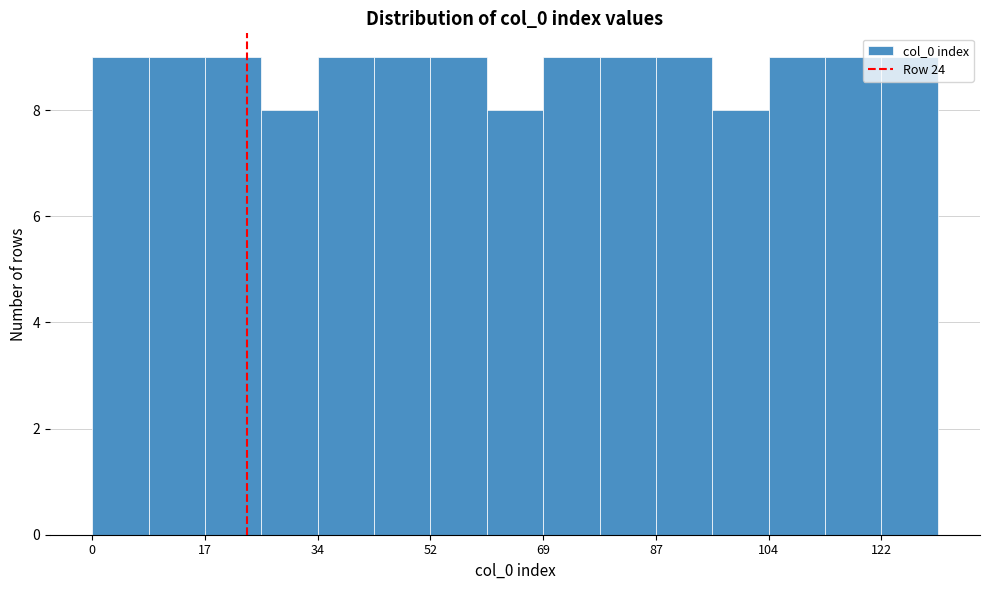

Reading left to right, list every bar in this chart as the range it spans on the x-axis followed by its height. Neither the bar edges nor the heights are printed on the chart, so give them approximately, as read against the axes.

0 to 8: 9
8 to 18: 9
18 to 26: 9
26 to 34: 8
34 to 44: 9
44 to 52: 9
52 to 62: 9
62 to 70: 8
70 to 78: 9
78 to 88: 9
88 to 96: 9
96 to 104: 8
104 to 114: 9
114 to 122: 9
122 to 132: 9